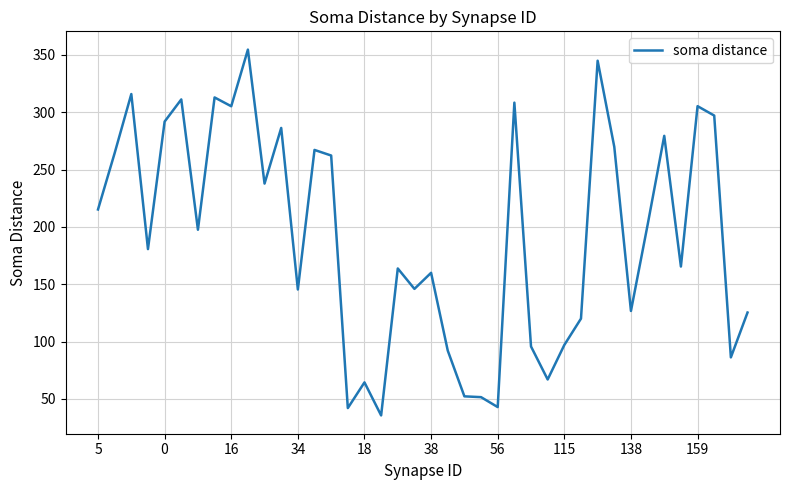

What is the maximum value shown in the chart?

354.6